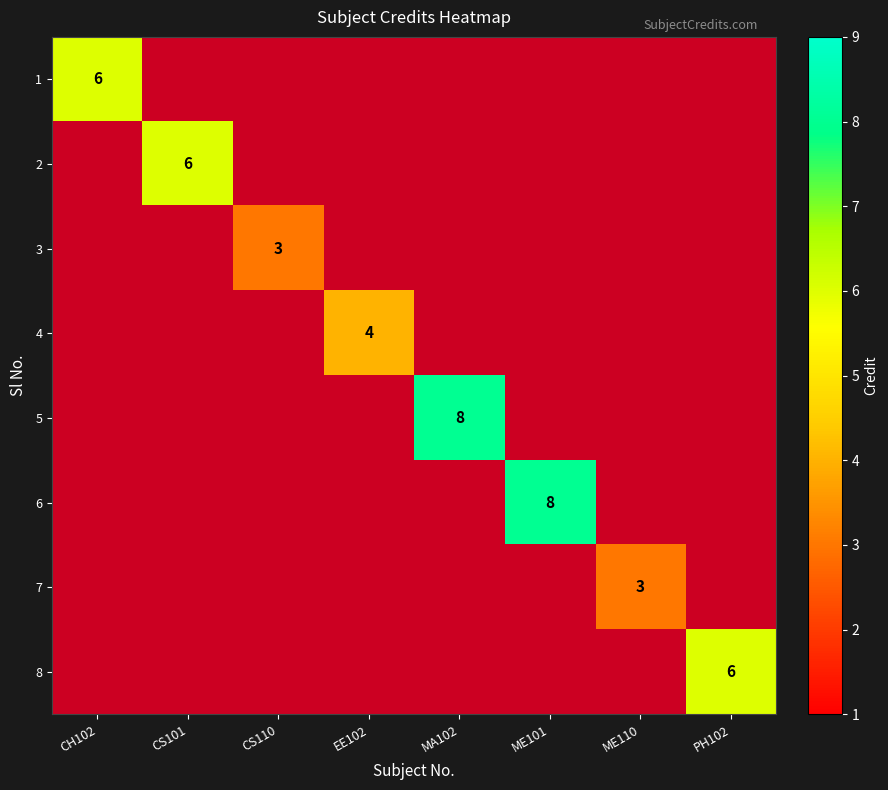

At which label does 7 reach its minimum?

CH102